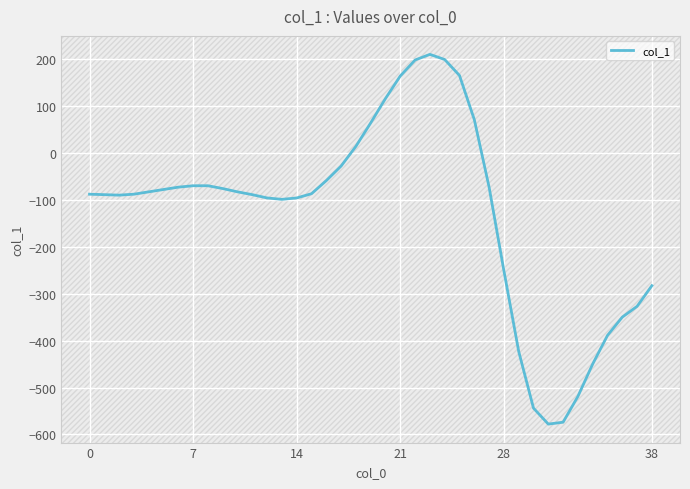

What is the difference between the maximum and minimum values?

788